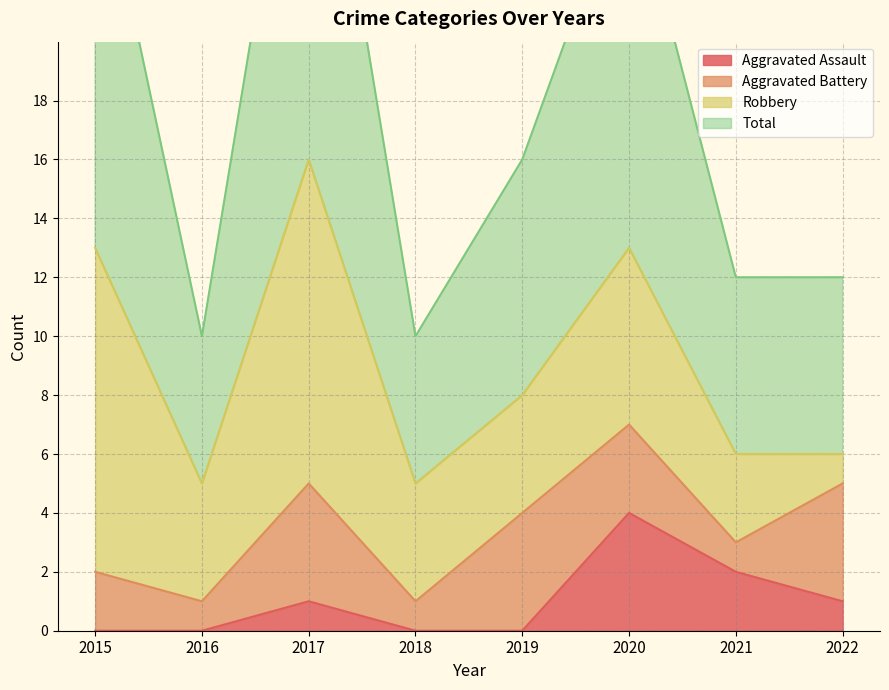

What is the highest value of the Total series?

32